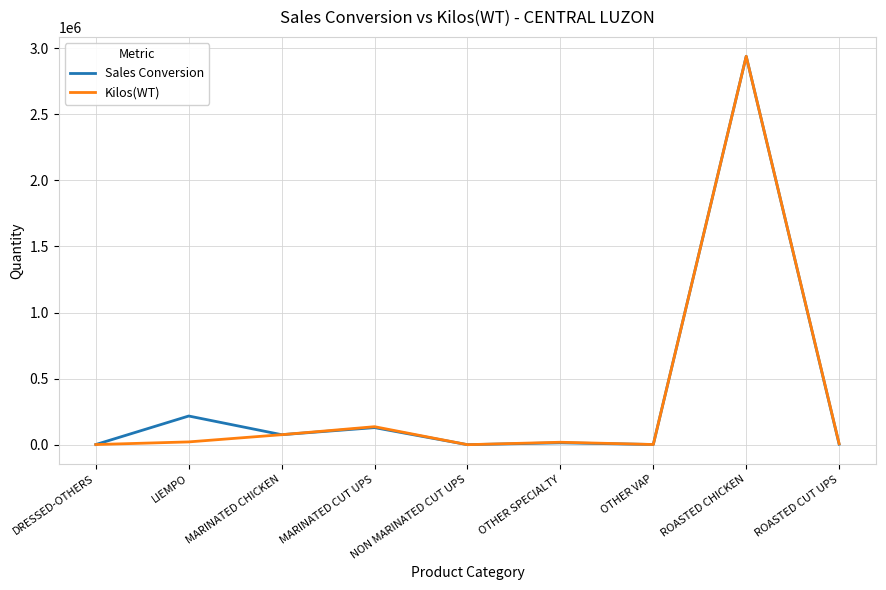

What is the maximum value shown in the chart?

2938483.0